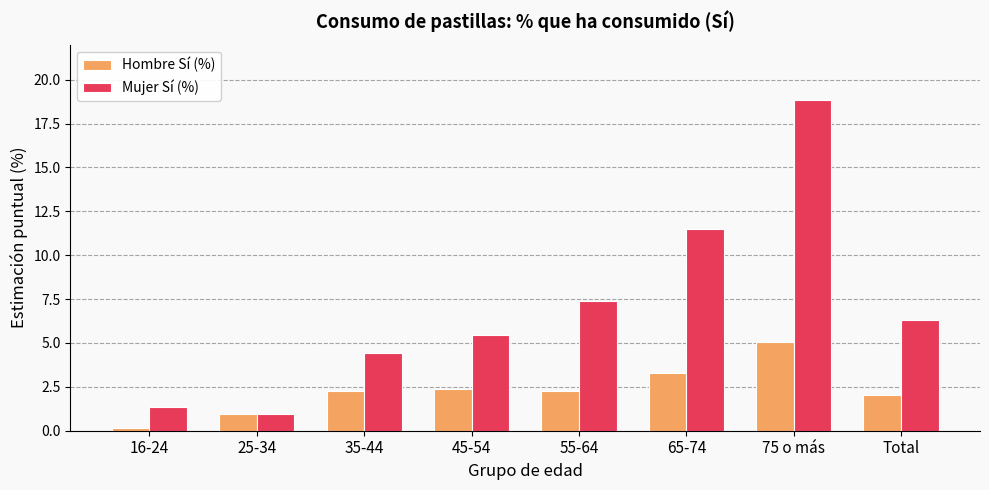

Reading left to right, what are all the values shown in this chart?

Hombre Sí (%): 16-24=0.2	25-34=1.0	35-44=2.3	45-54=2.4	55-64=2.3	65-74=3.3	75 o más=5.1	Total=2.0
Mujer Sí (%): 16-24=1.4	25-34=0.9	35-44=4.4	45-54=5.5	55-64=7.4	65-74=11.5	75 o más=18.8	Total=6.3